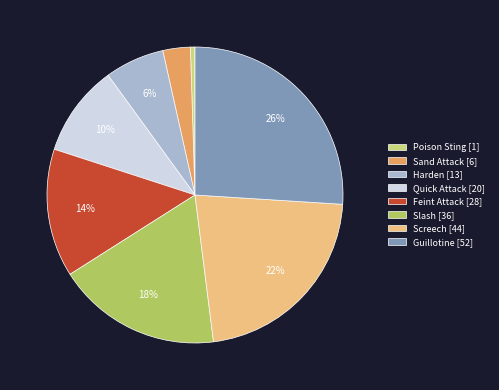

To the nearest percent, what is the average slice percentage?

12%